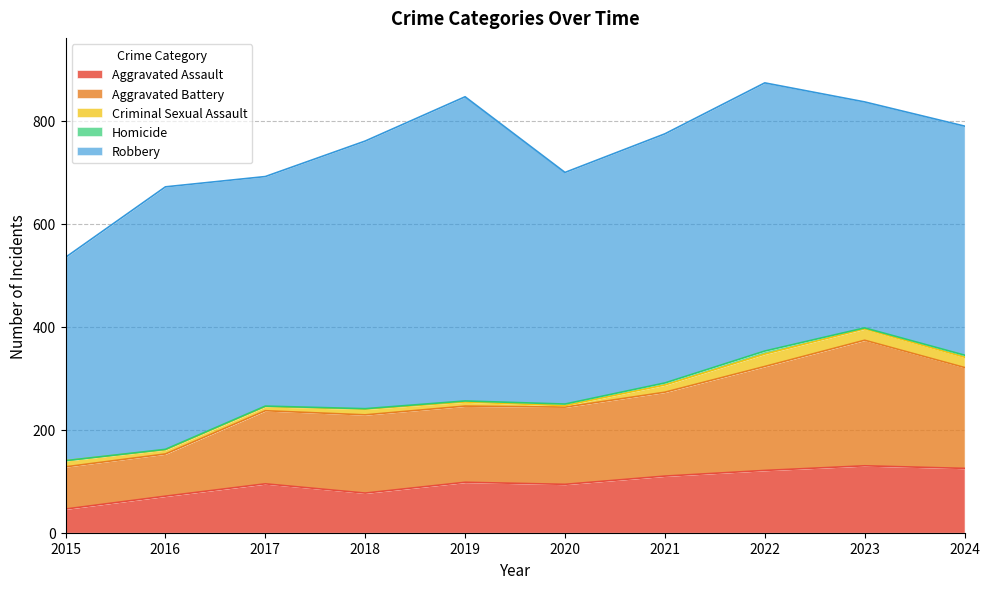

Between 2017 and 2022, which is larger?

2022